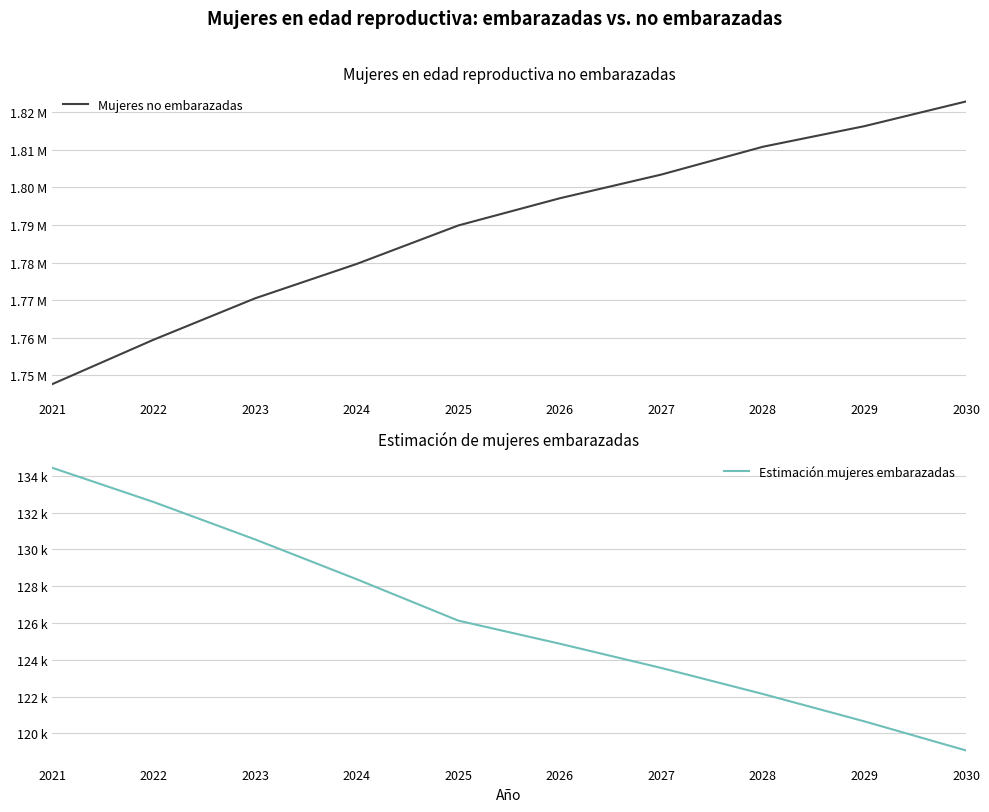

What value does the Mujeres no embarazadas series have at 2026?

1797130.0